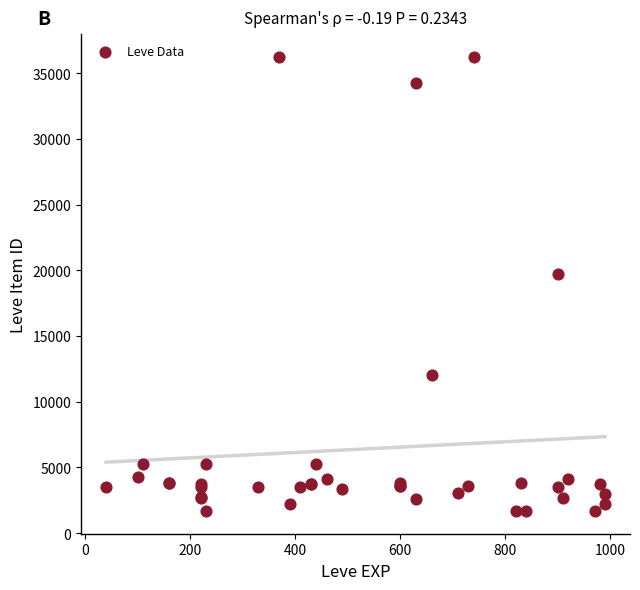

What Y value in the scatter plot is closest to 18967?

19744